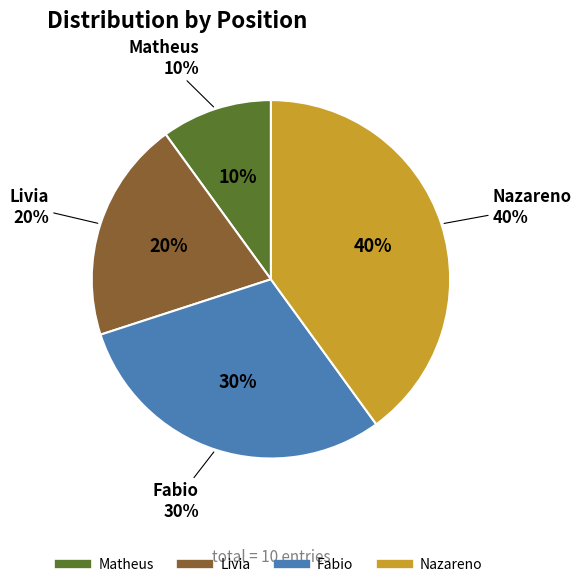

The Matheus slice represents 2% of the pie. True or false?

False